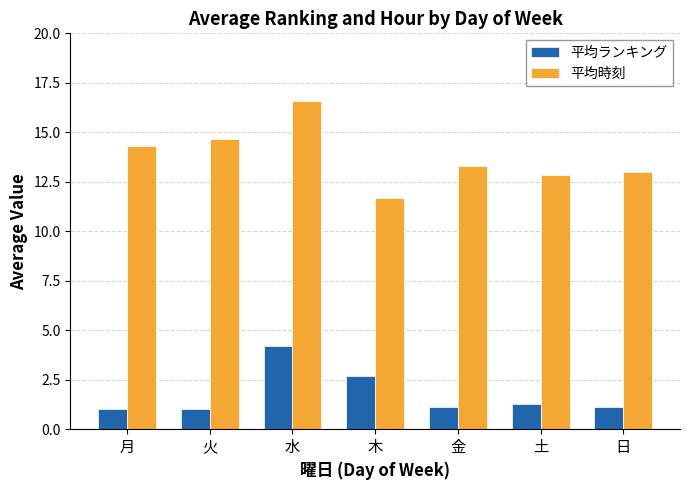

What is the sum of all 平均ランキング values?

12.4